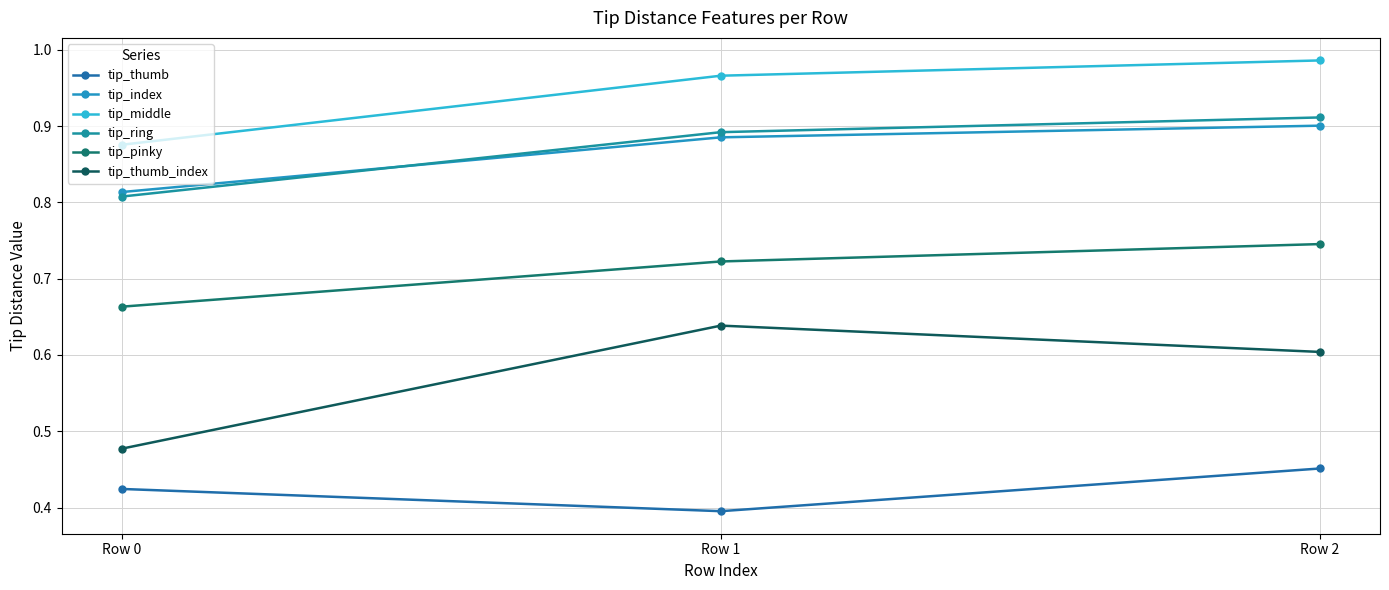

What is the difference between the maximum and minimum values in the tip_ring series?

0.1